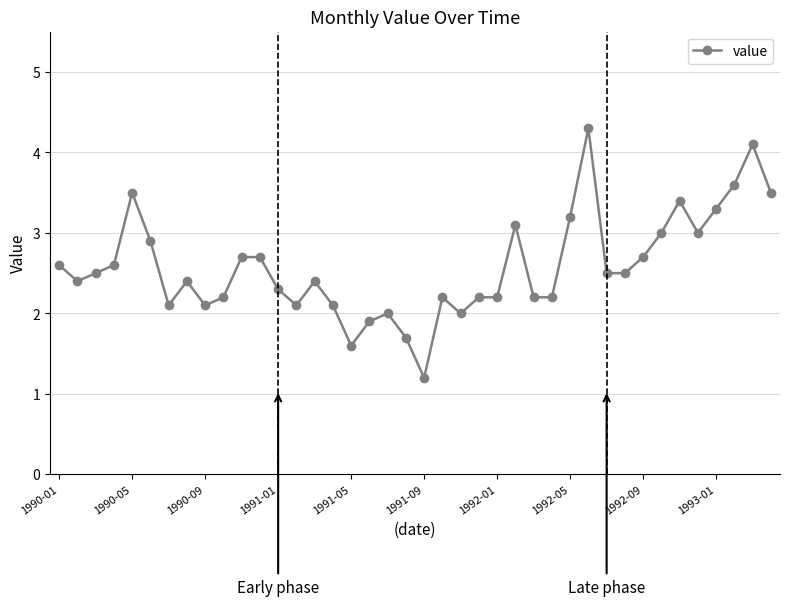

How many series are shown in this chart?

1